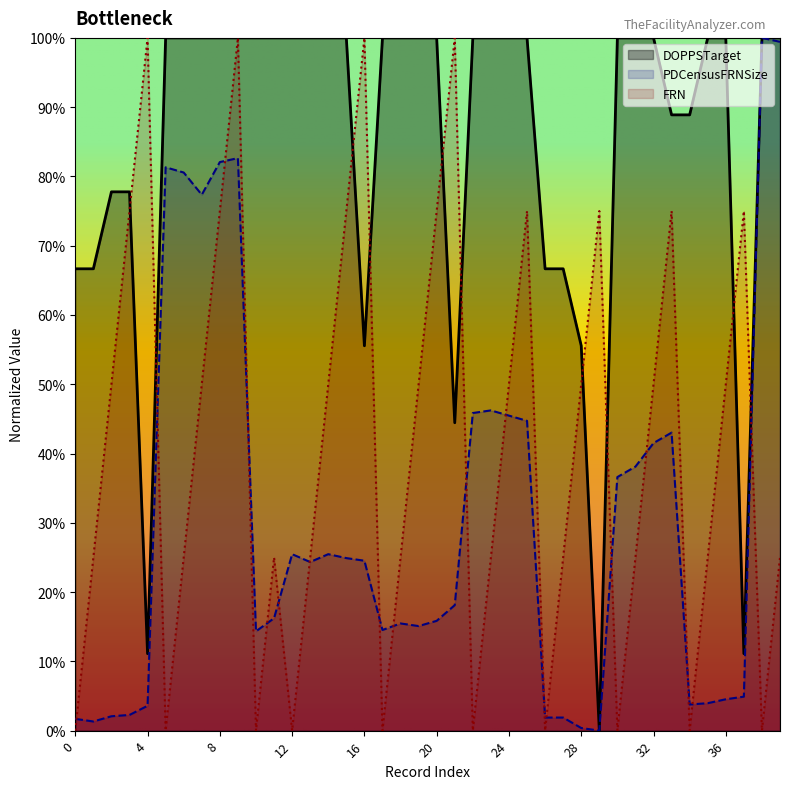

Does the chart have visible grid lines?

No